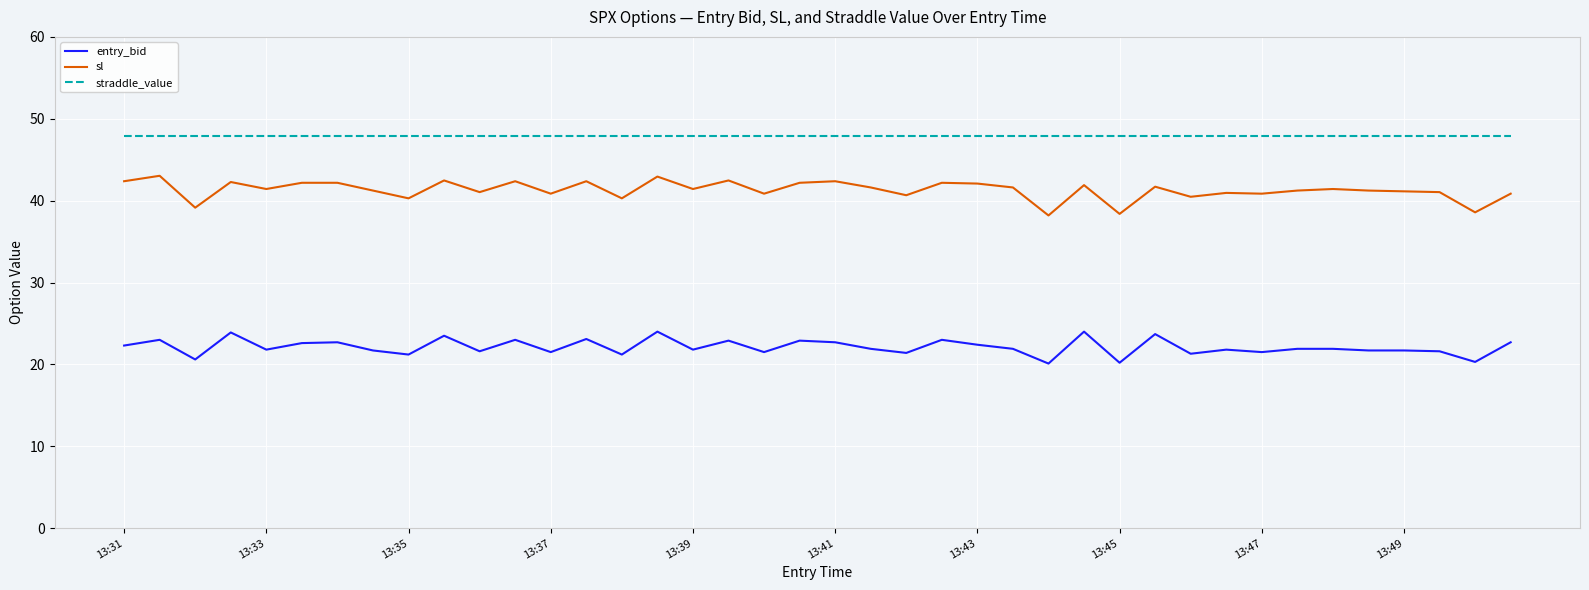

Which series has the largest total across all categories?

straddle_value